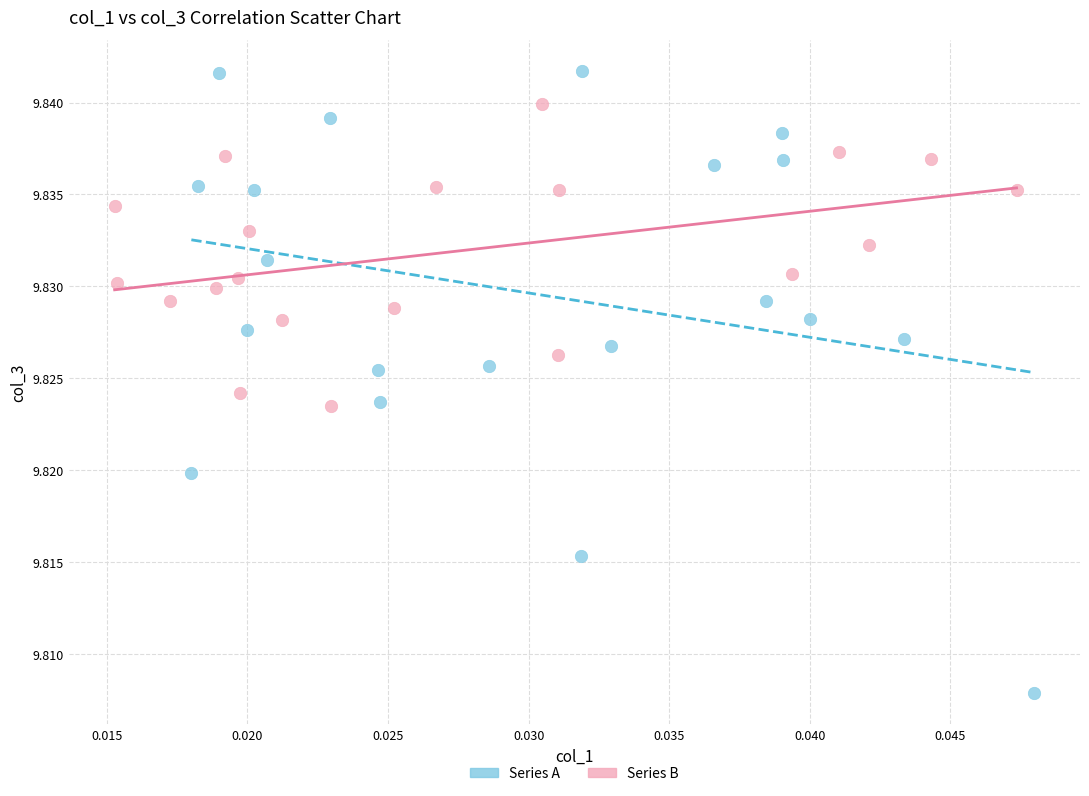

Which series contains the highest Y value?

Series A